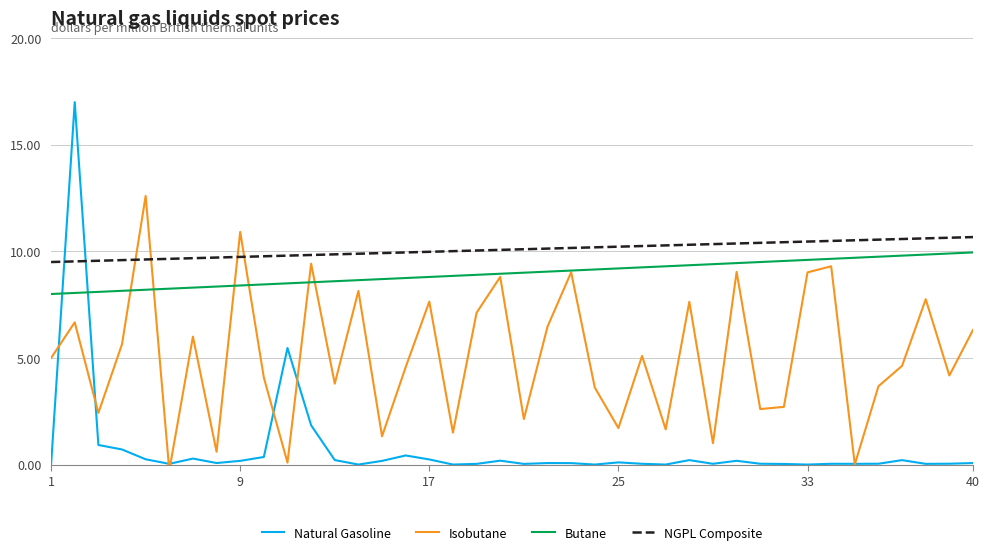

How many intersections are there between Butane and Natural Gasoline?

2